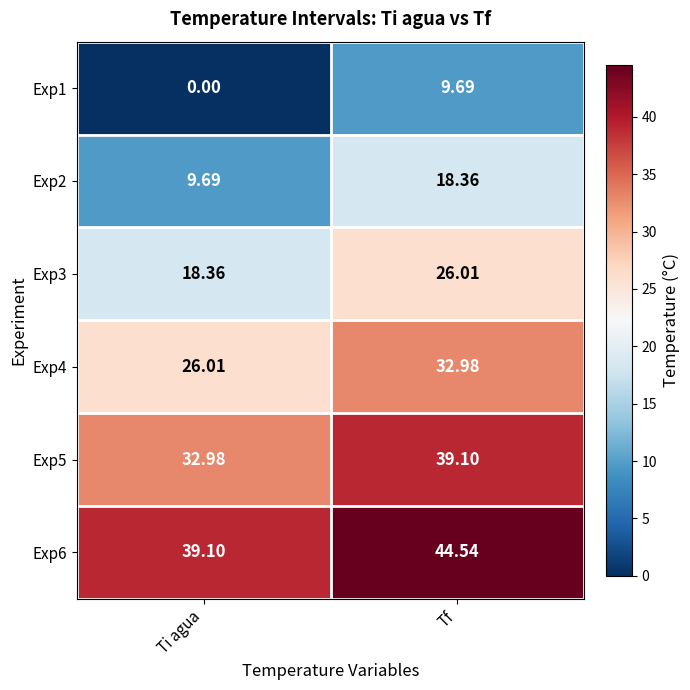

Which series has the largest total across all categories?

Exp6